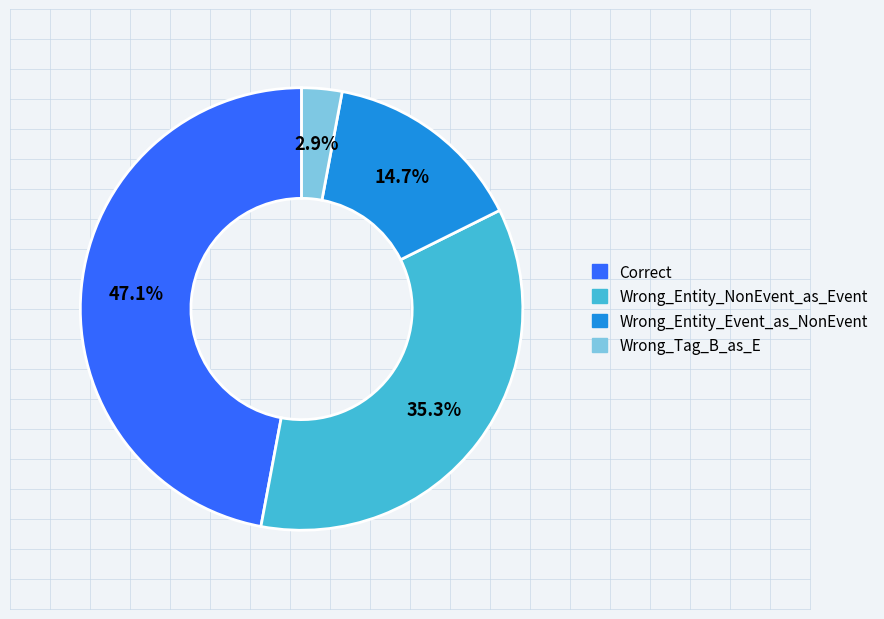

What is the ratio of the value at Correct to the value at Wrong_Entity_NonEvent_as_Event?

1.3